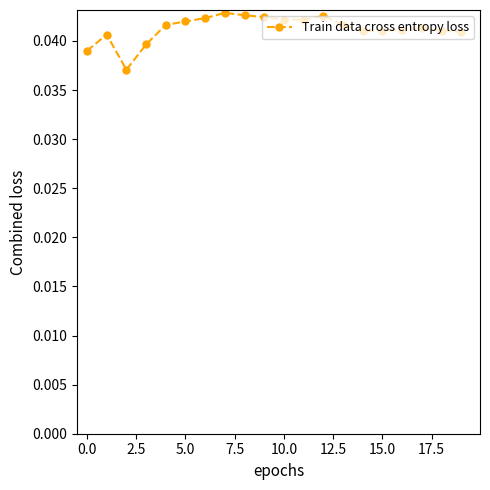

What is the sum of all values?

0.8